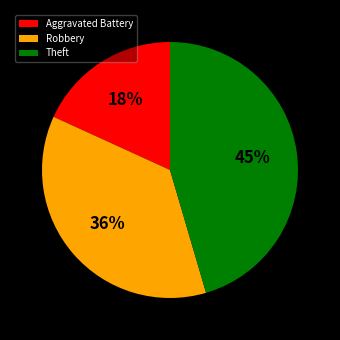

Which slice is the largest?

Theft